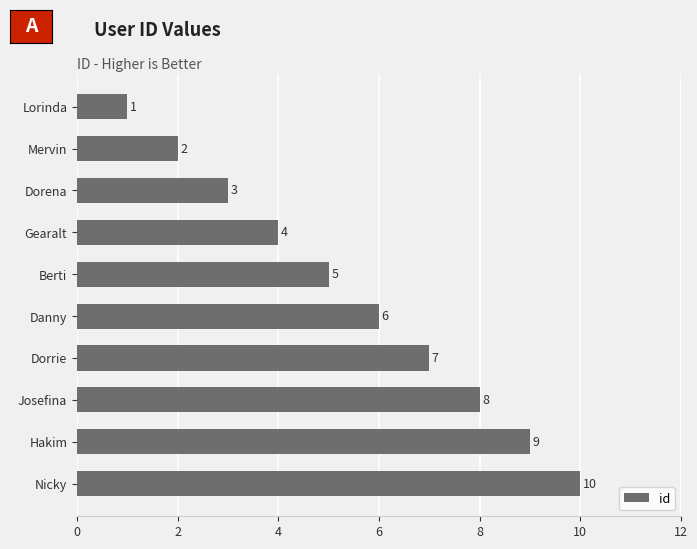

The chart shows a value of 14 at Hakim. True or false?

False